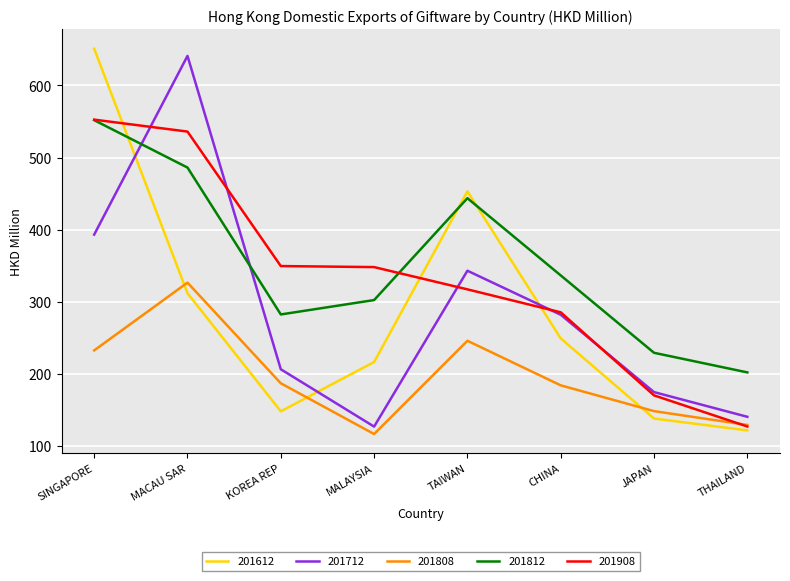

What are all the series names shown in the legend?

201612, 201712, 201808, 201812, 201908